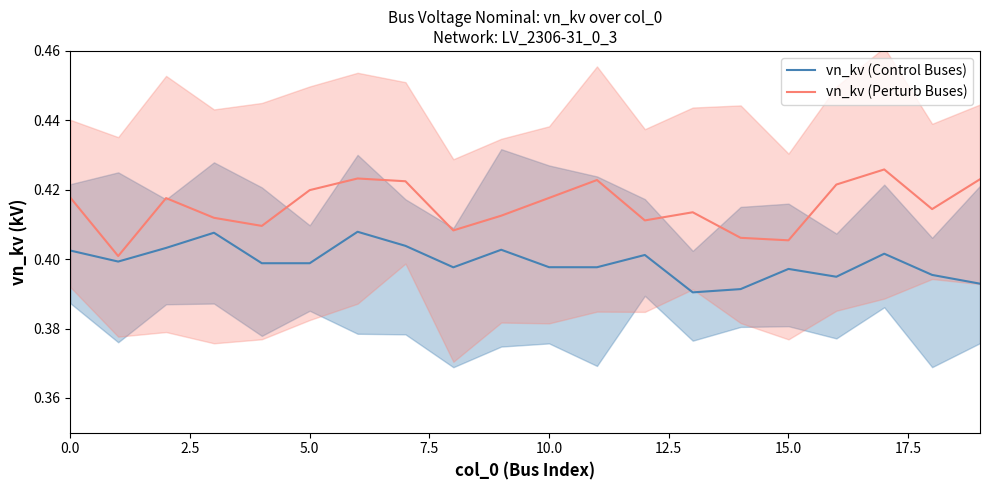

Rank the series by their maximum value, from lowest to highest.

vn_kv (Control Buses), vn_kv (Perturb Buses)